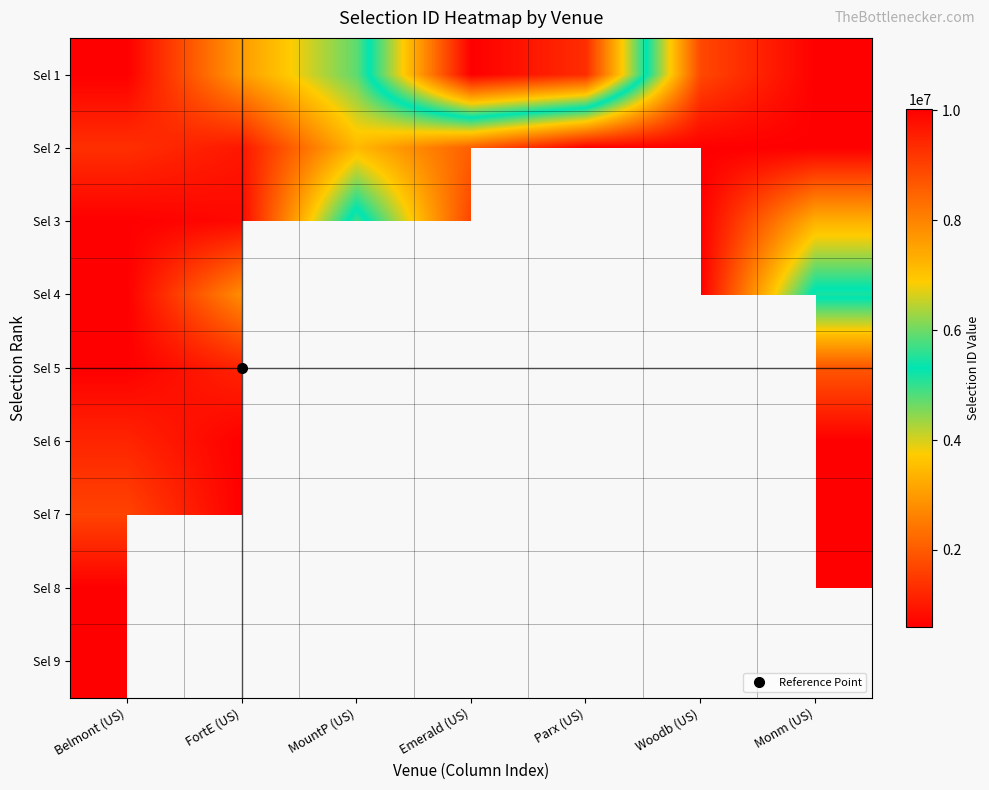

List the series in order of their peak value, highest first.

Sel 2, Sel 1, Sel 8, Sel 7, Sel 6, Sel 5, Sel 4, Sel 3, Sel 9